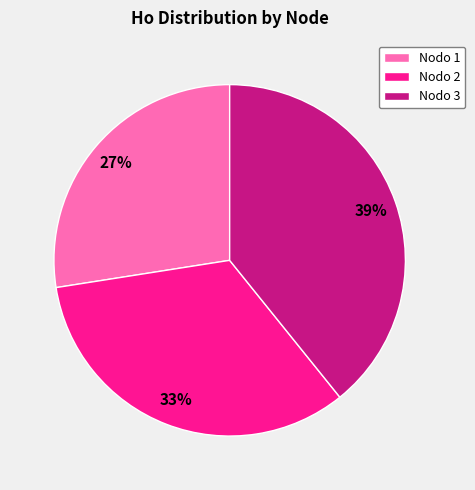

Count the number of slices in the pie.

3